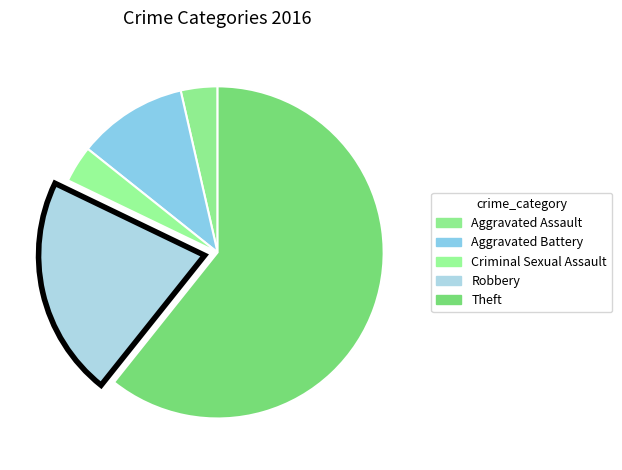

Which has a higher value, Aggravated Battery or Robbery?

Robbery